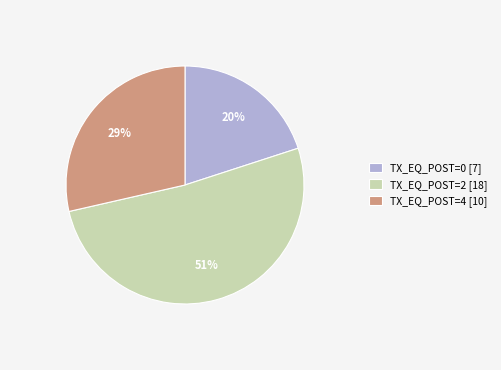

Is it true that TX_EQ_POST=2 [18] is 44% of the pie?

False